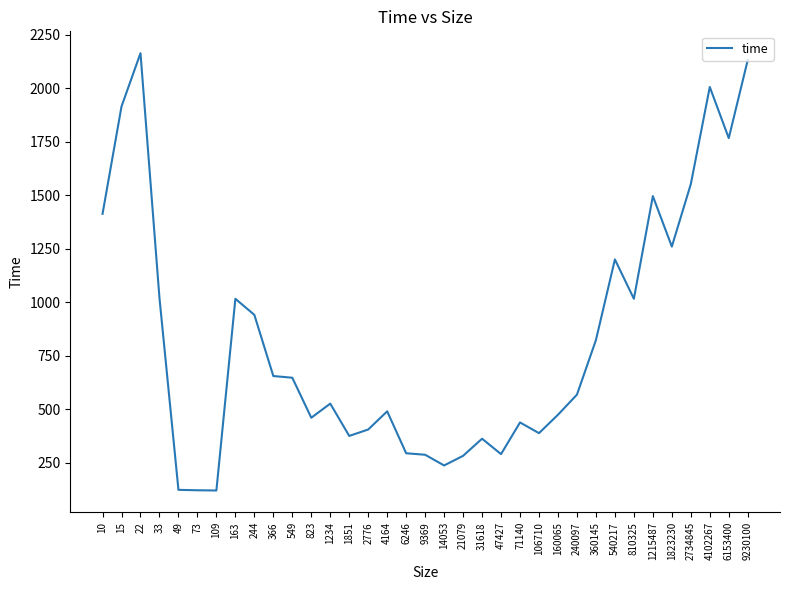

How many lines are shown in the chart?

1